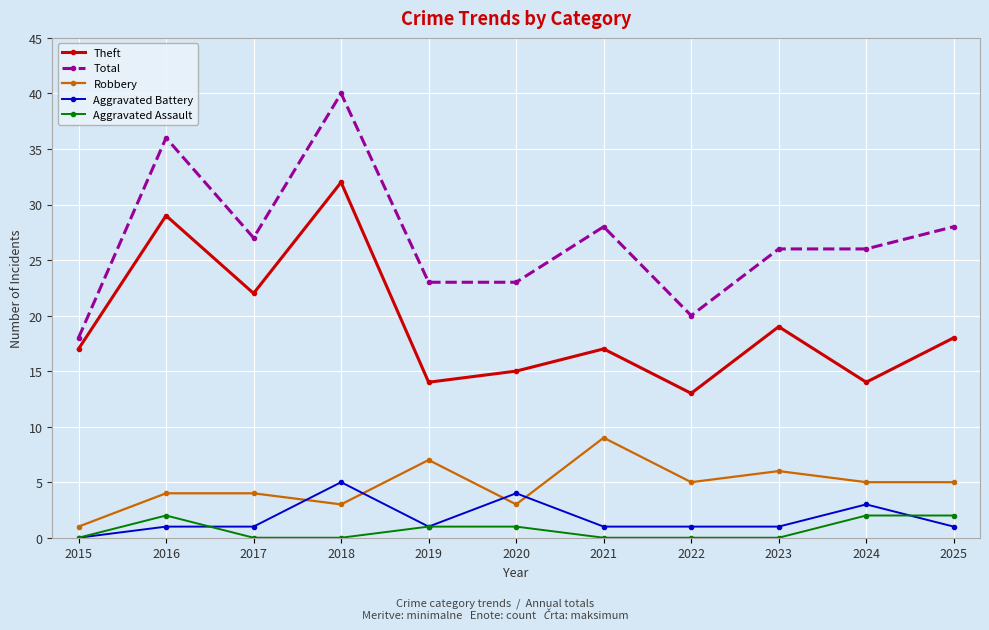

At which category is the sum across all series the highest?

2018